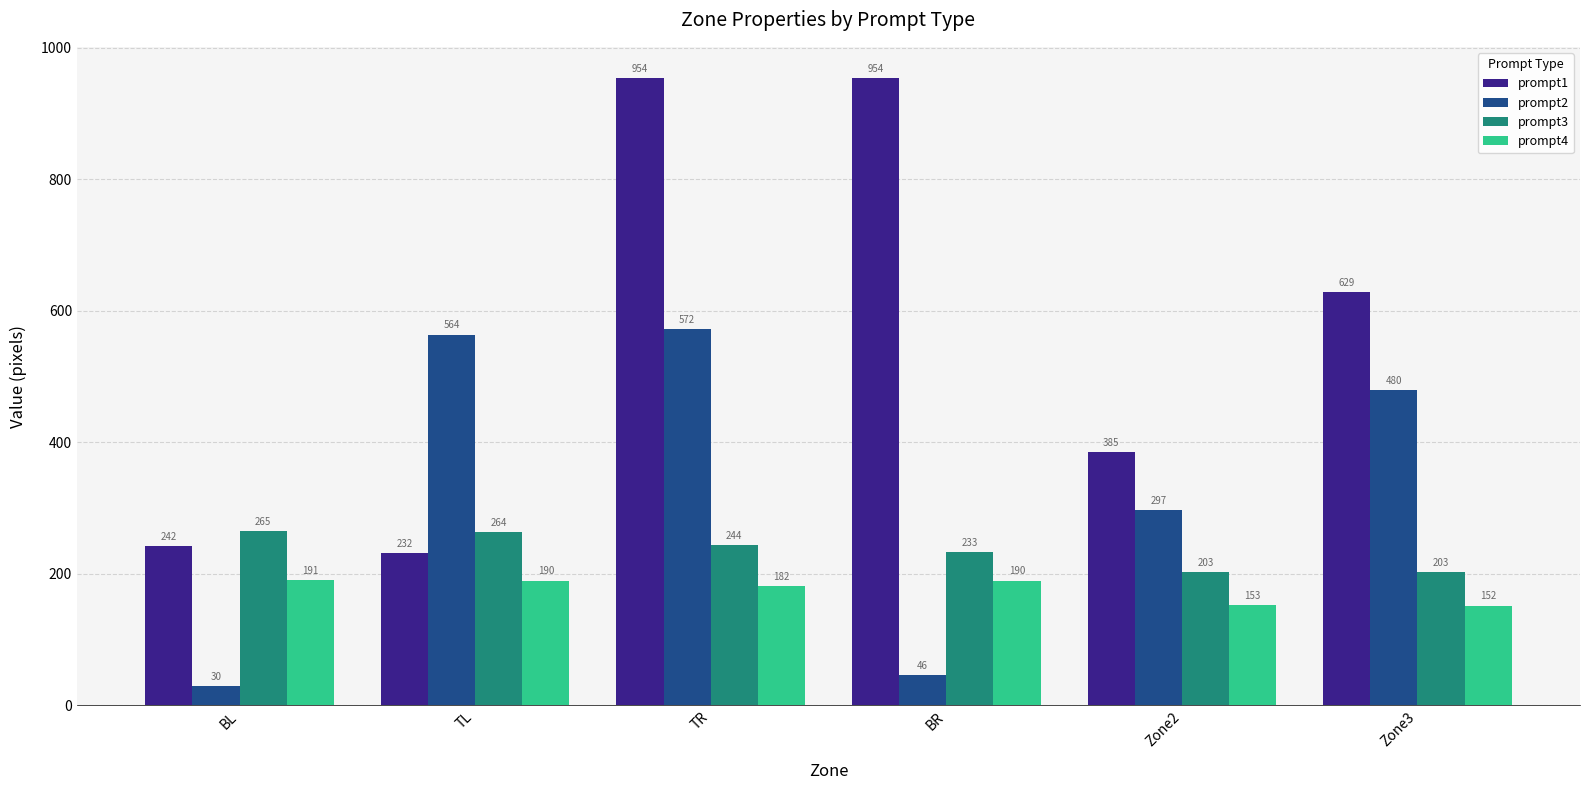

At which category is the sum across all series the highest?

TR